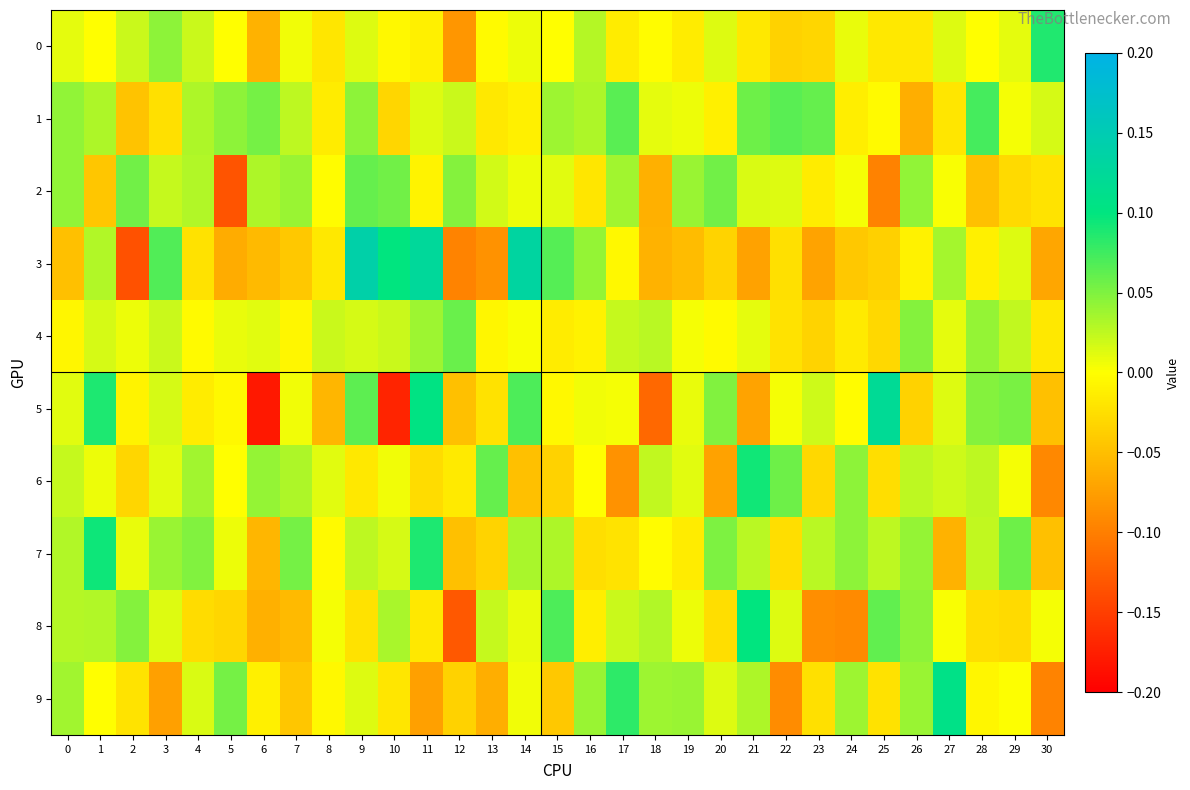

Which series has the widest spread of values?

5